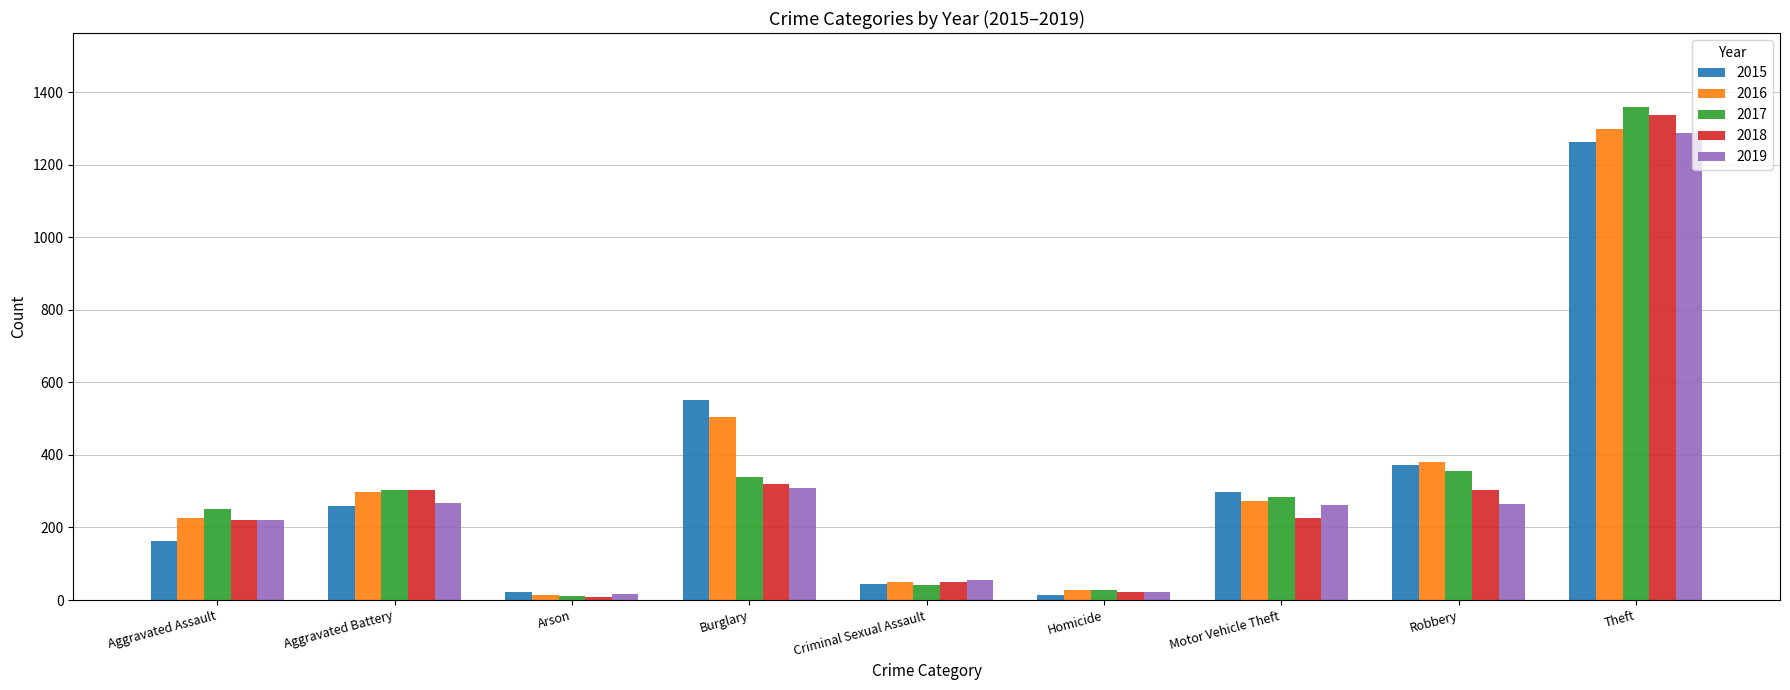

Does the chart contain stacked bars?

No